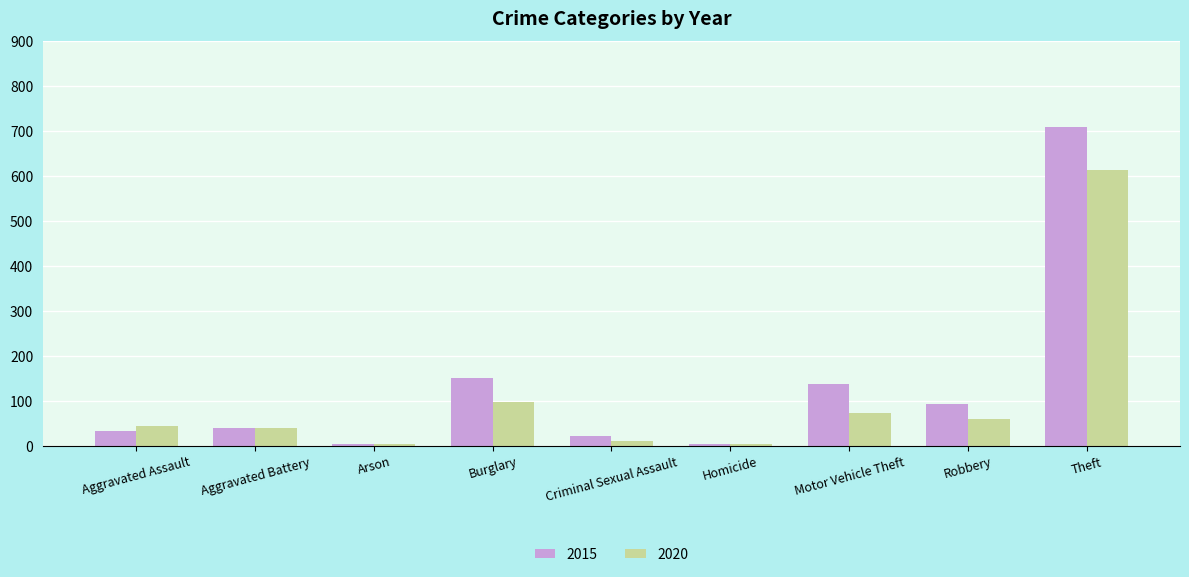

Which series has the largest range (max minus min)?

2015